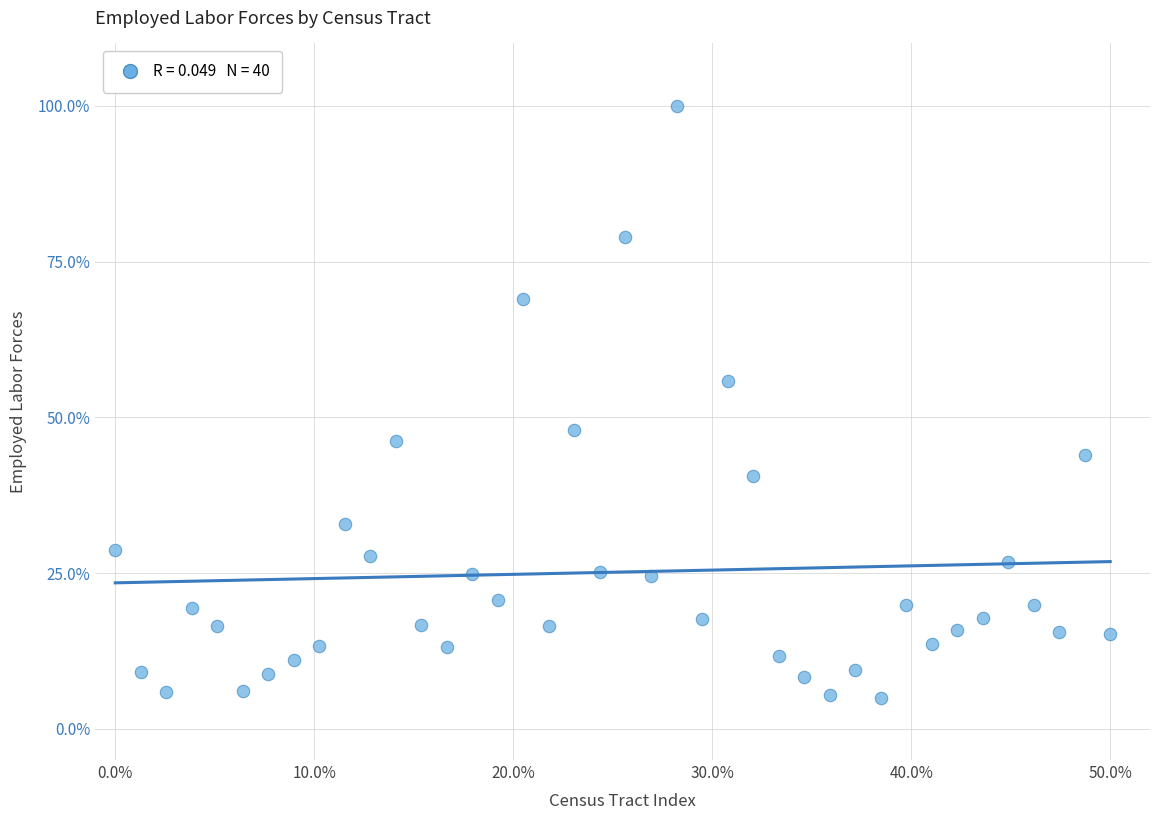

What is the range of X values (max minus min)?

50.0